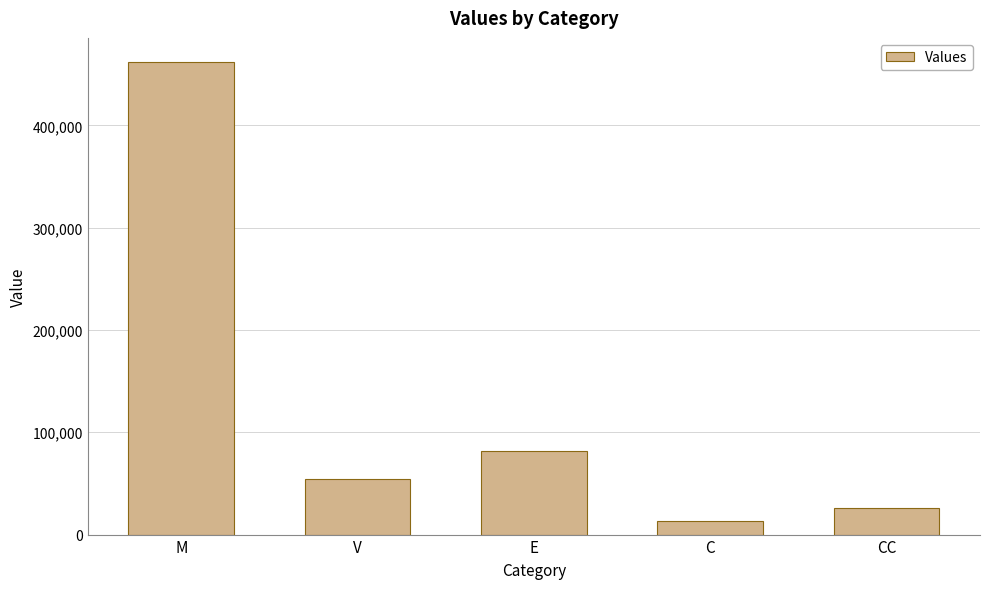

What is the minimum value shown in the chart?

12896.8